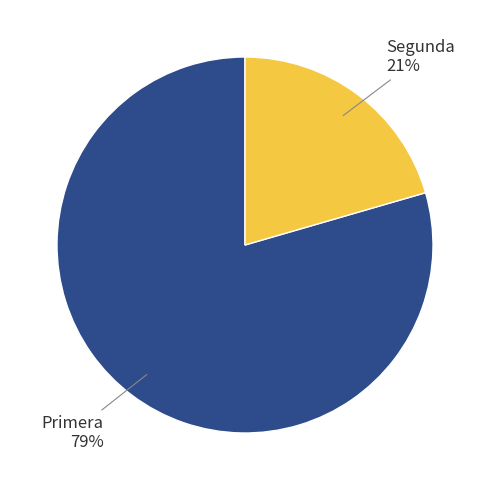

Count the number of slices in the pie.

2